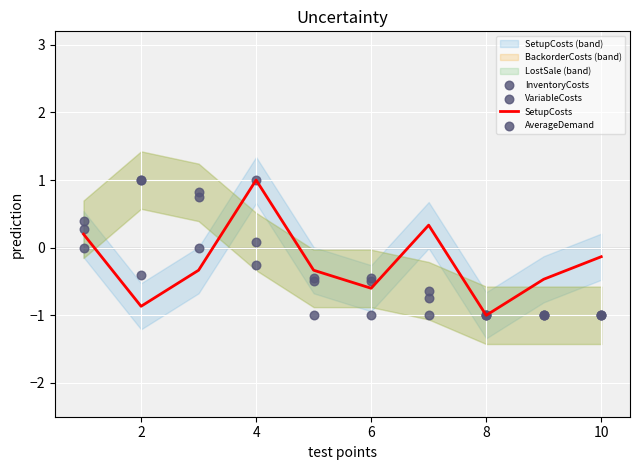

At how many categories does at least one series exceed 0?

5